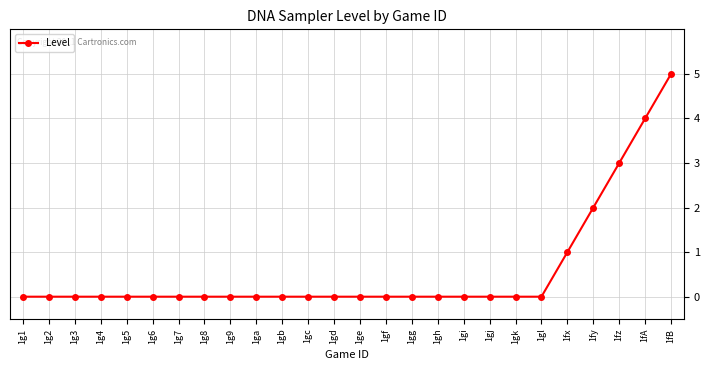

At which category does the chart reach its peak across all series?

1fB